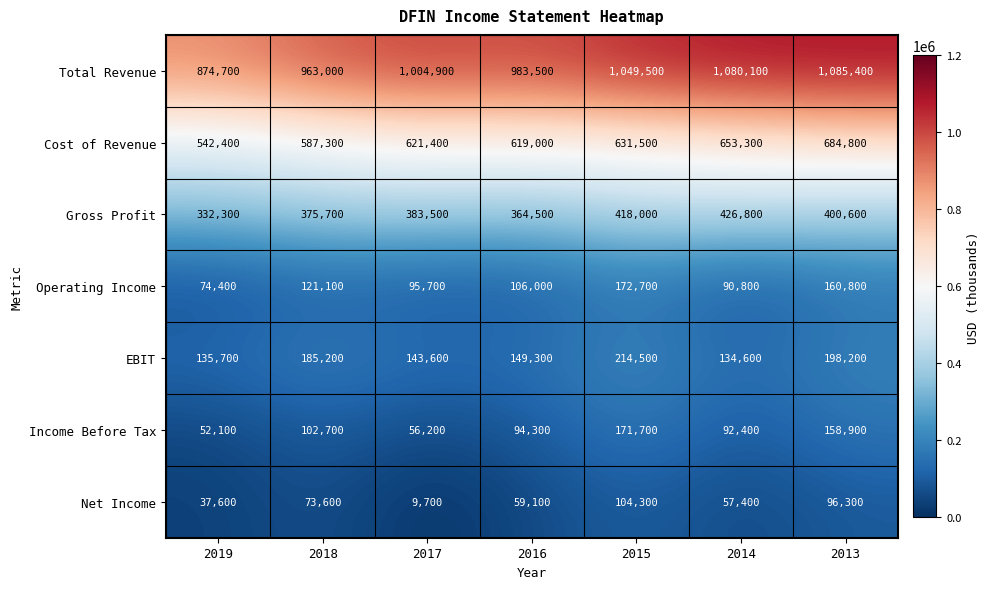

Which series has the largest range (max minus min)?

Total Revenue